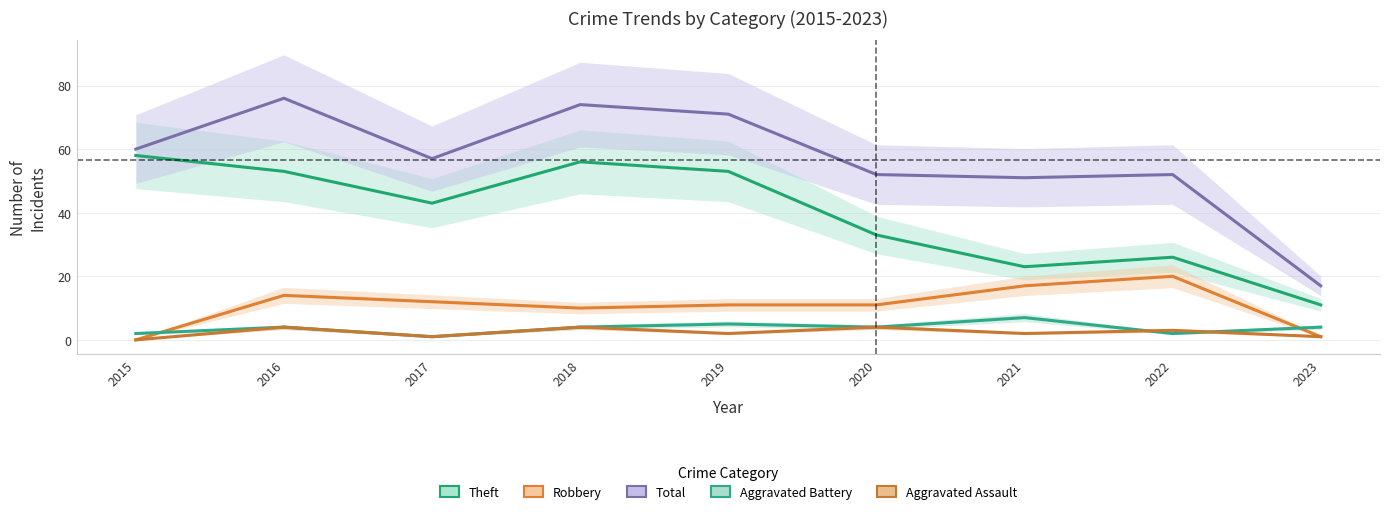

Where is the first local minimum for Theft?

2017